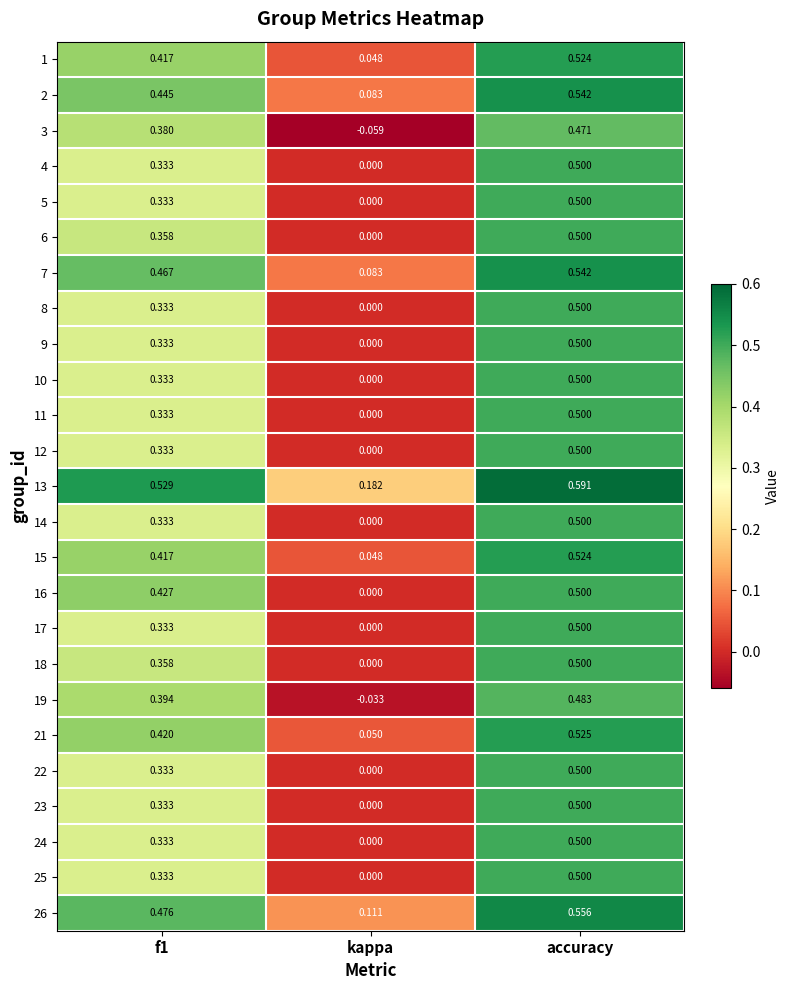

At how many categories does at least one series exceed 0?

3